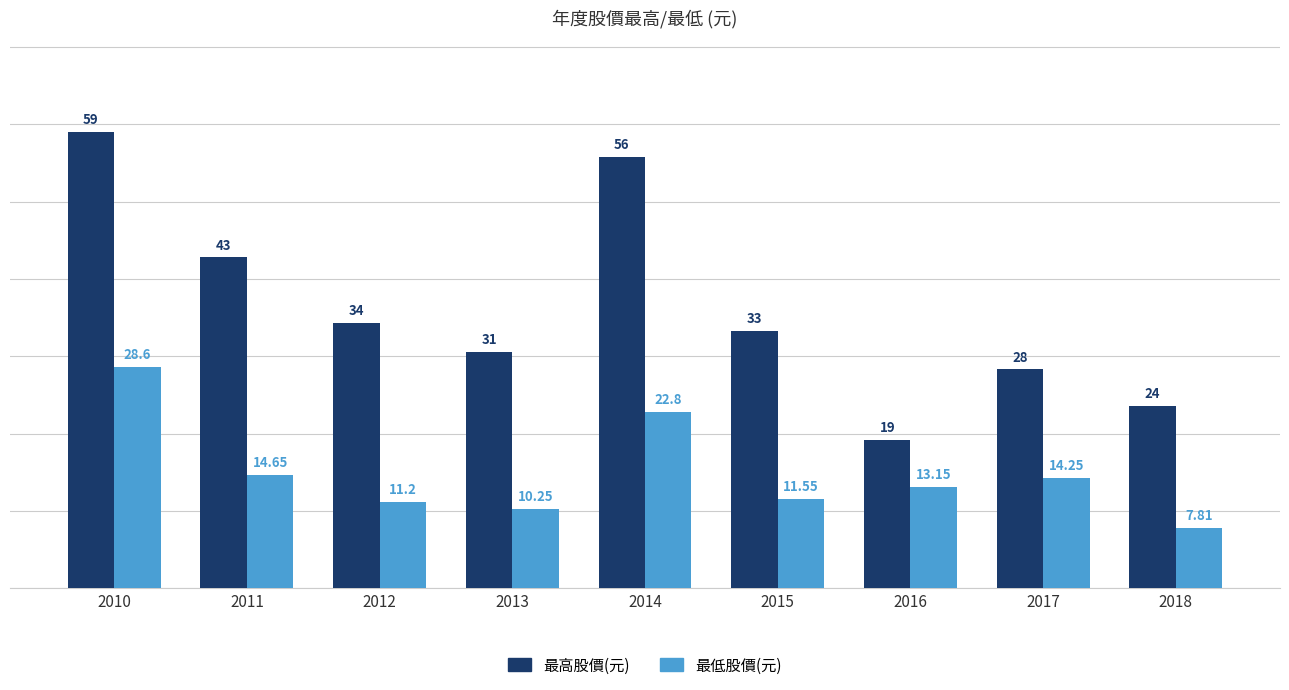

What is the total value across all series at 2012?

45.5